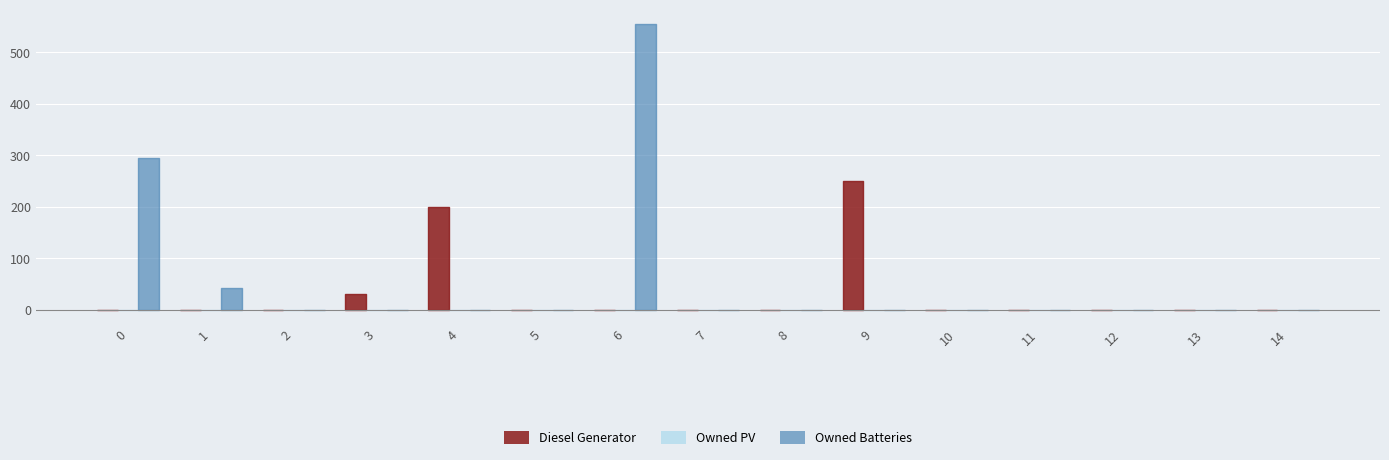

Rank the categories by Owned Batteries value from highest to lowest.

6, 0, 1, 2, 3, 4, 5, 7, 8, 9, 10, 11, 12, 13, 14